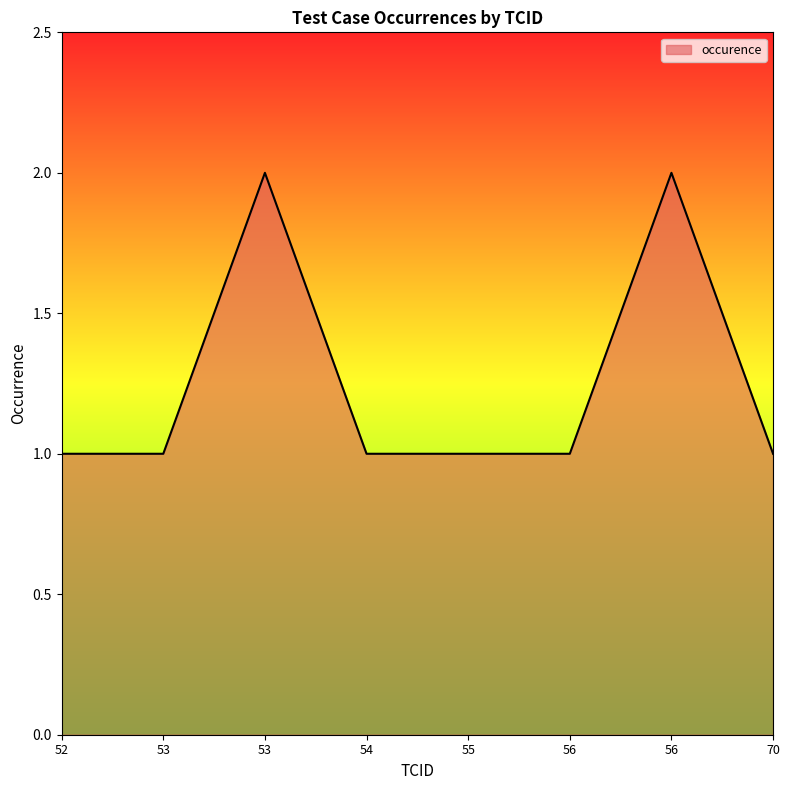

At which label is the value closest to 1?

52